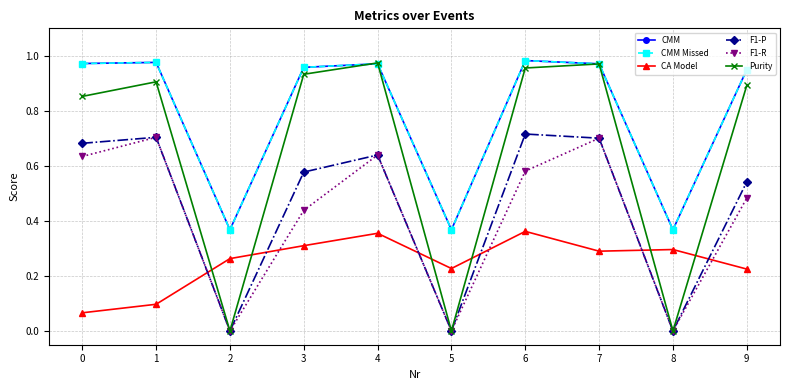

Is the value of CMM Missed at 9 greater than the value of Purity at 2?

Yes